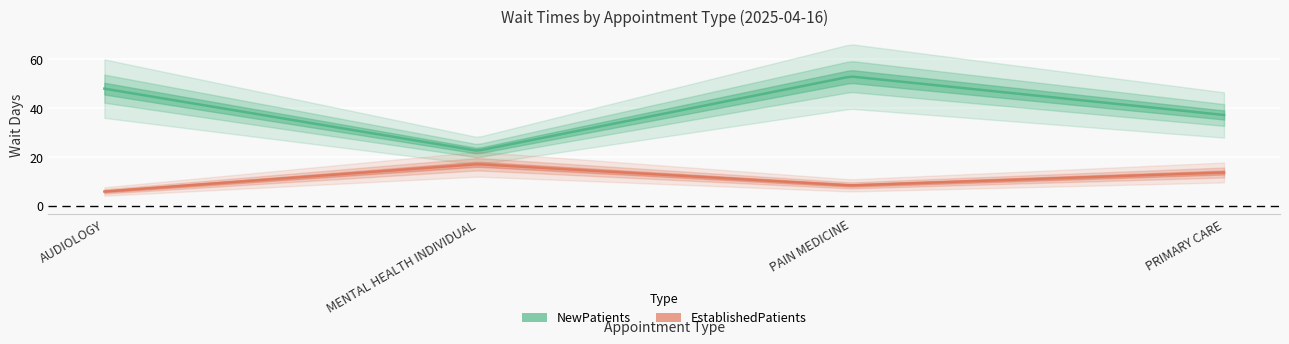

How many lines are shown in the chart?

2